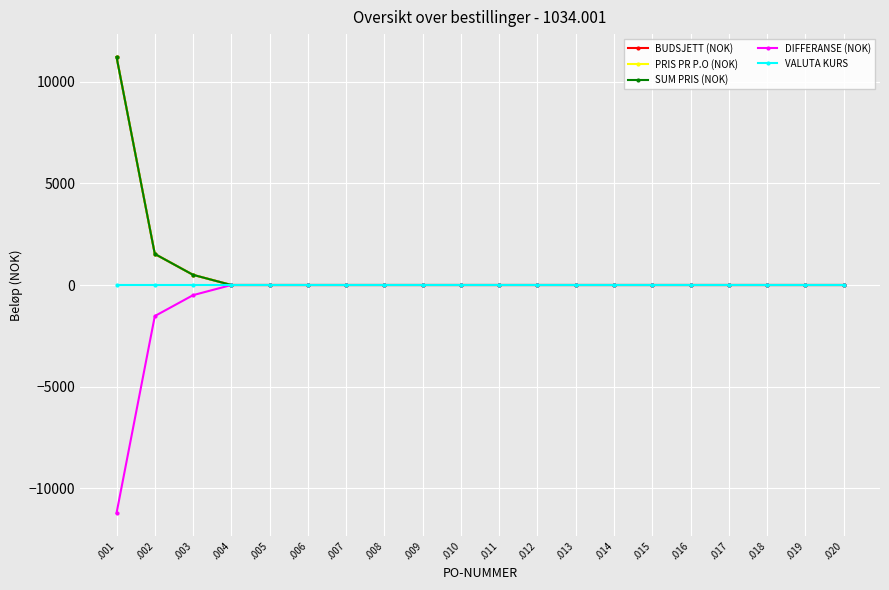

True or false: PRIS PR P.O (NOK) has more than 2 interior local peaks.

False